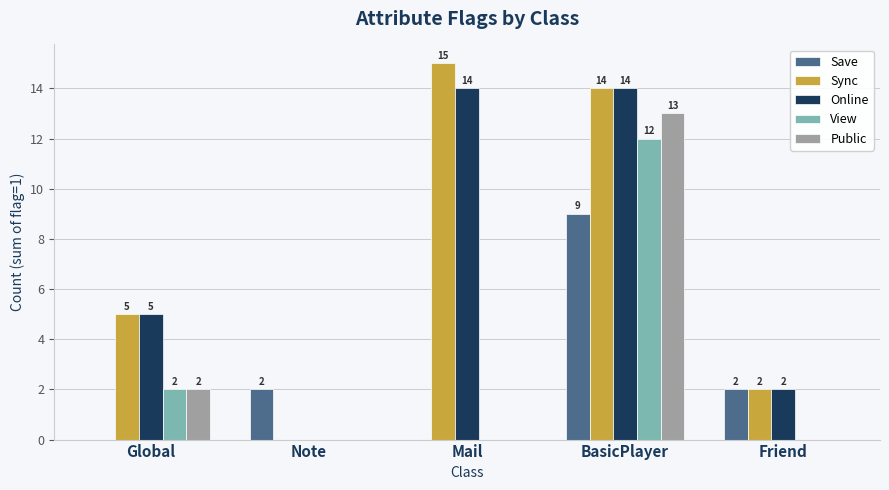

What value does the Sync series have at Global, to the nearest 5?

5